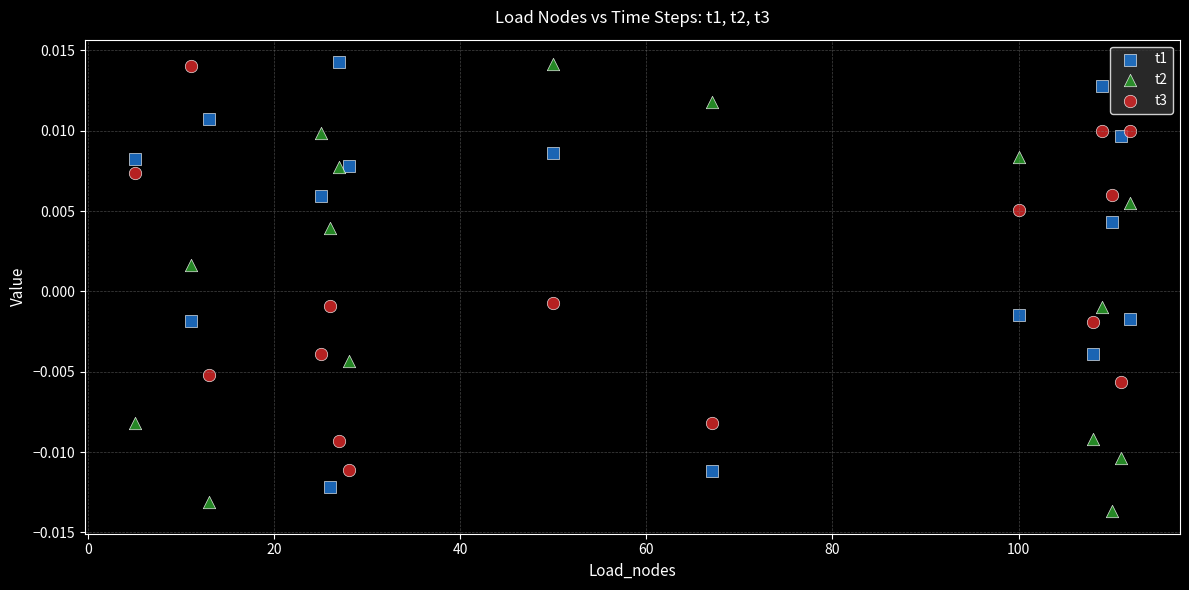

What are all the series names shown in the legend?

t1, t2, t3